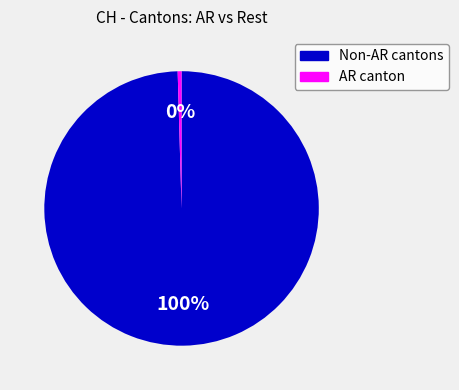

Count the number of slices in the pie.

2